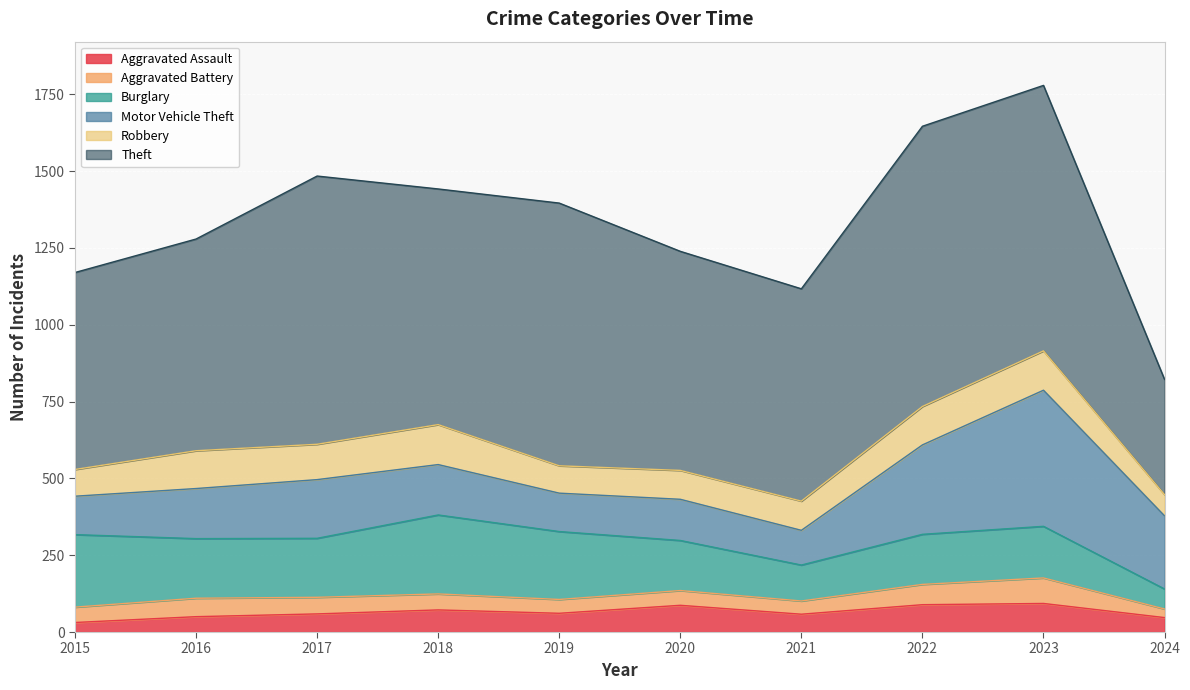

Reading left to right, extract all data points from this chart.

Aggravated Assault: 31	50	59	72	61	87	58	89	93	47
Aggravated Battery: 50	60	54	52	45	48	43	66	83	28
Burglary: 236	194	192	257	221	163	117	163	168	65
Motor Vehicle Theft: 125	163	191	164	125	134	113	291	443	238
Robbery: 87	123	115	130	89	94	95	125	128	69
Theft: 641	689	873	767	855	713	691	912	864	375